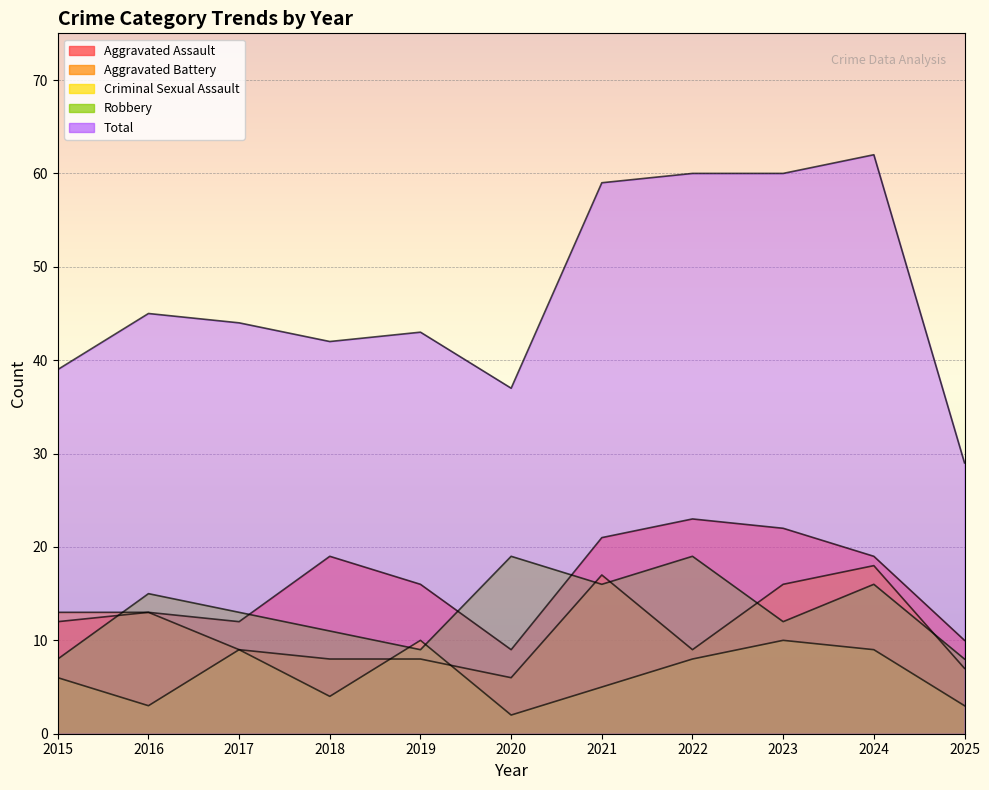

At which category is the sum across all series the highest?

2024